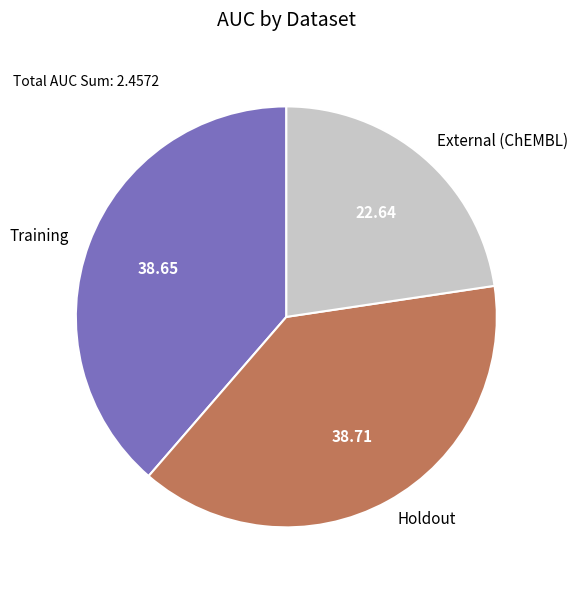

Which category has the smallest portion of the pie?

External (ChEMBL)